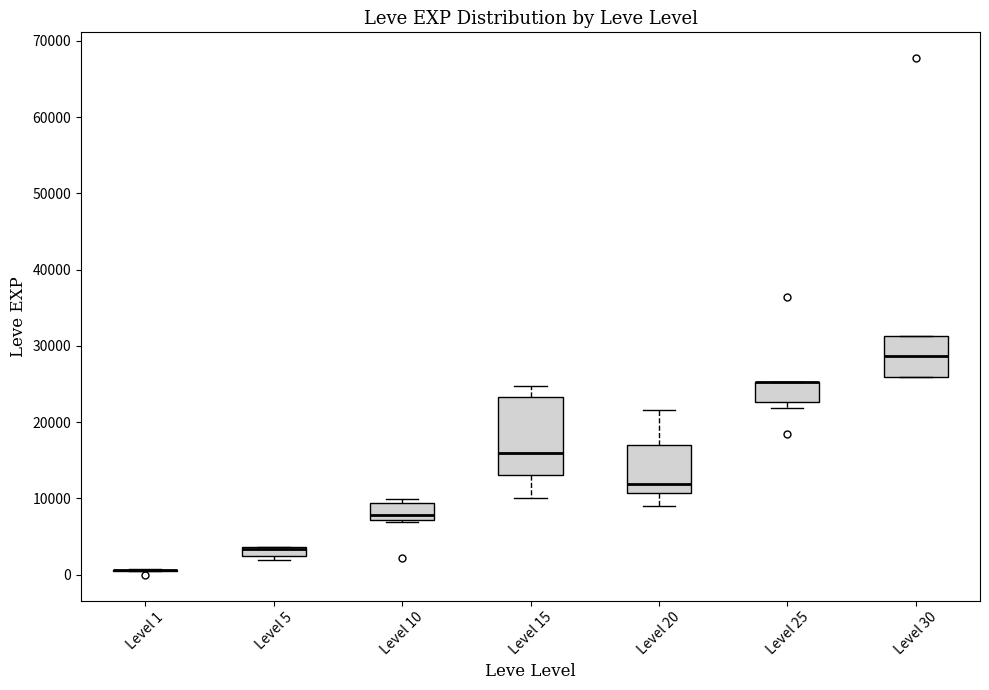

Where is the upper edge of the box for Level 30 on the y-axis? The values are not printed on the chart, so give them approximately, as read against the axis.

31000